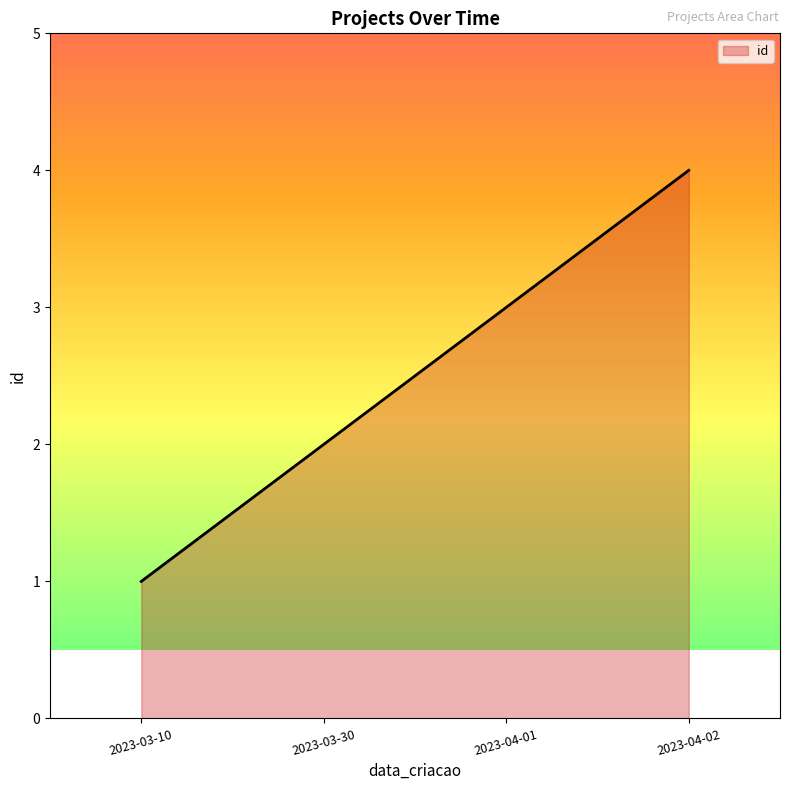

What position from the left is 2023-03-30?

2